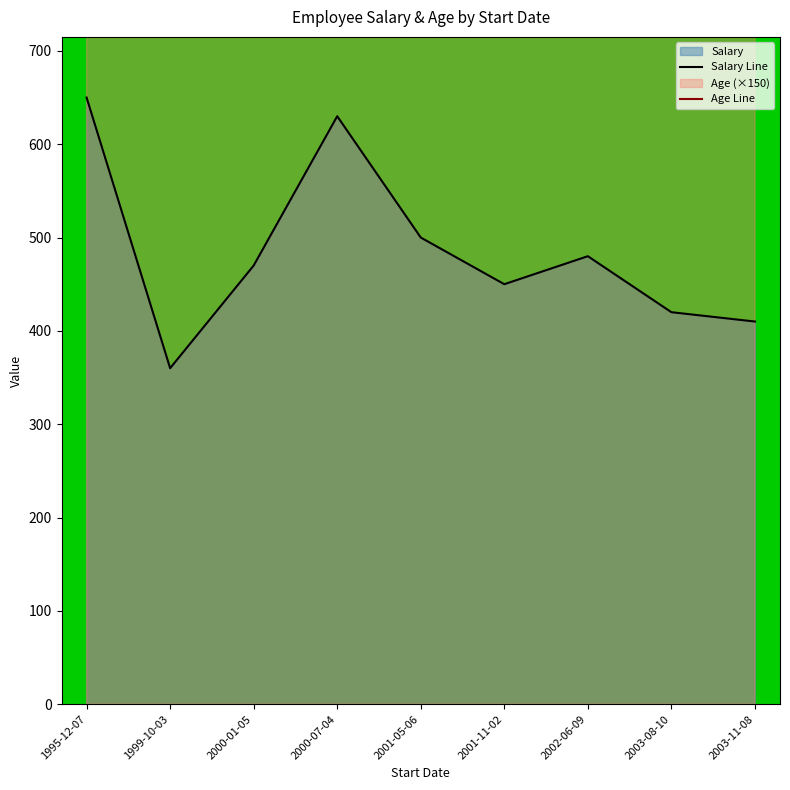

Where is the first local minimum for Age Line?

1999-10-03